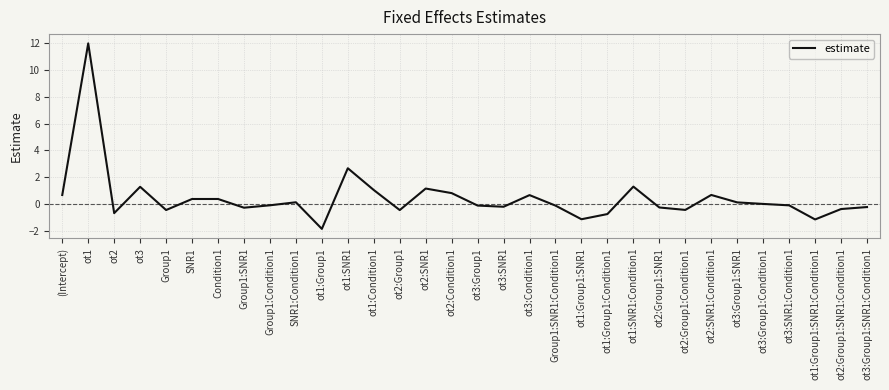

True or false: the data shows -0.2 at ot3:Group1:SNR1:Condition1.

True